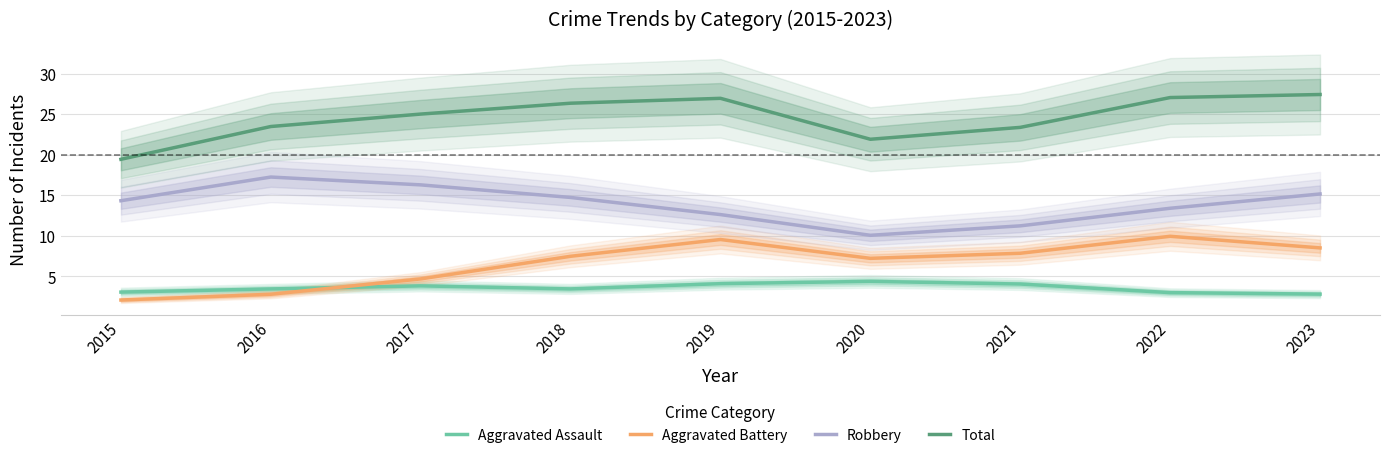

How many data points in Robbery are above 14?

5